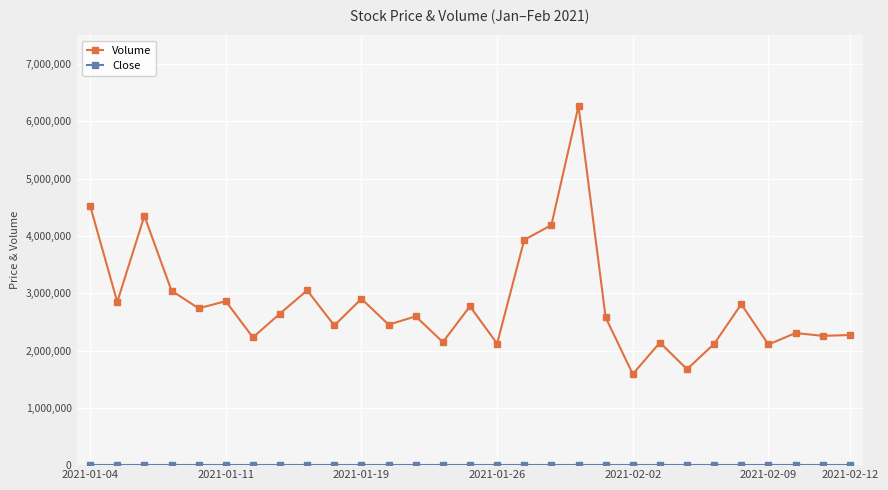

What is the average value of the Volume series?

2826510.3